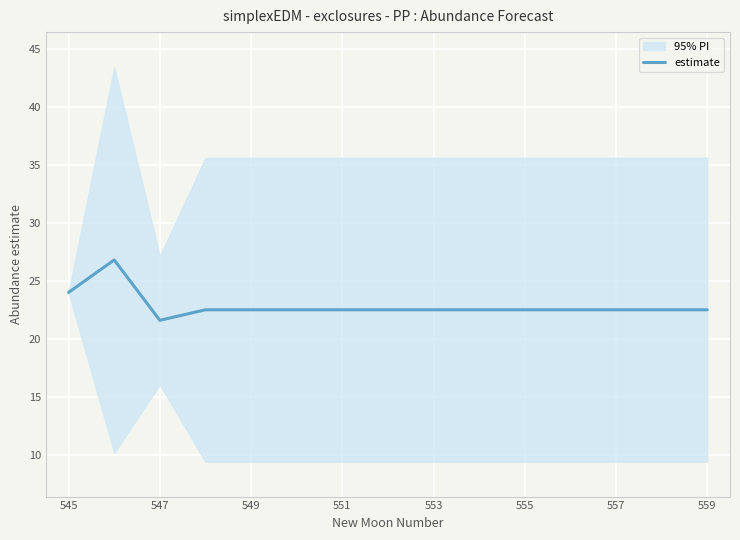

True or false: estimate has a value of 22.5 at 553.

True